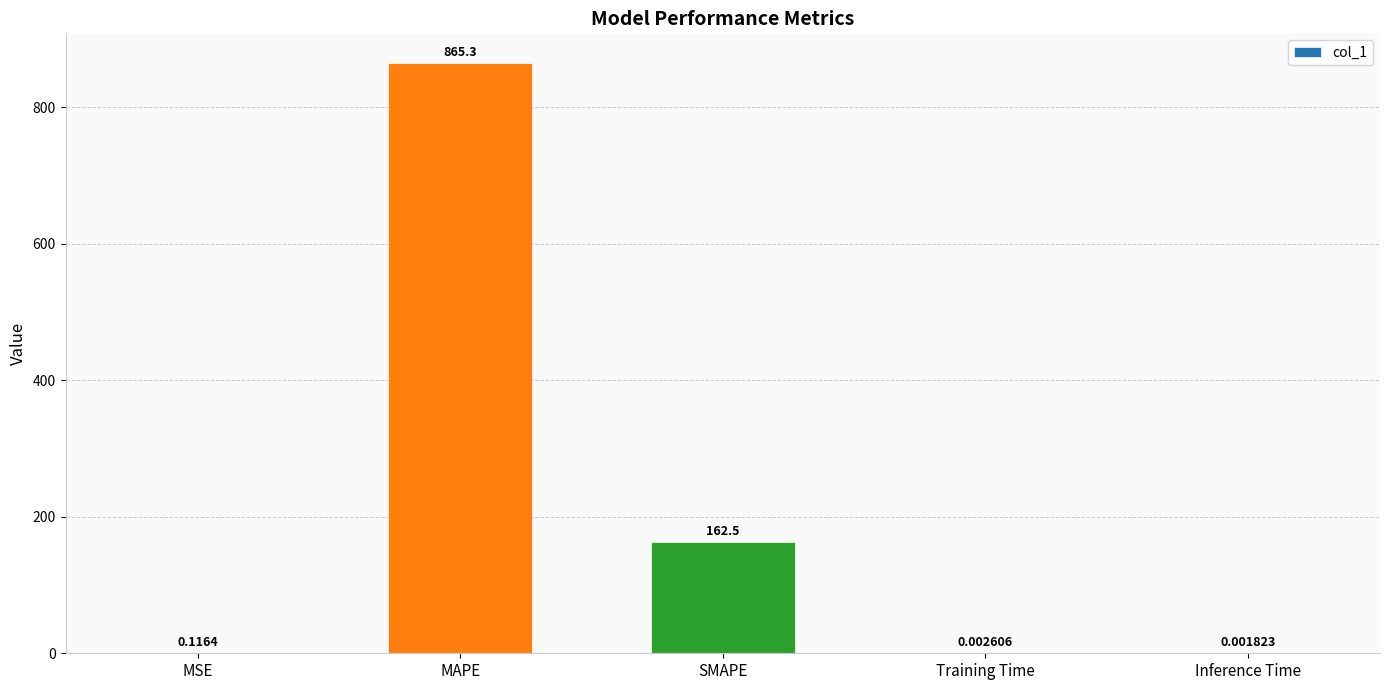

At which category does the chart reach its peak across all series?

MAPE